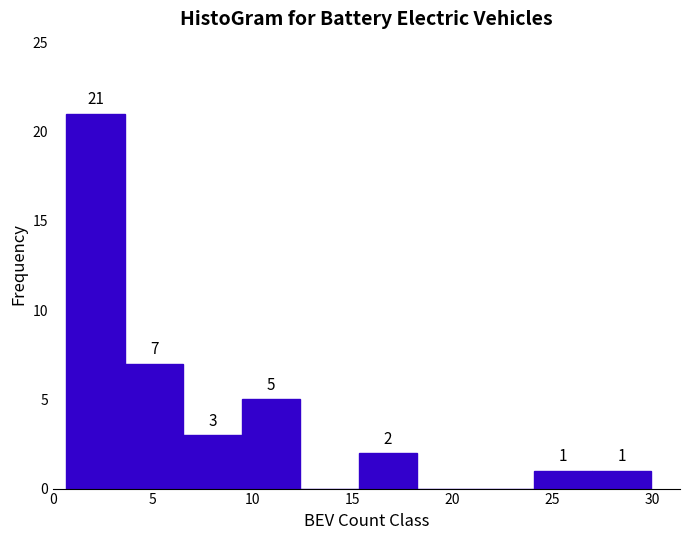

Over which range of the x-axis is the bar tallest?

0.5 to 3.5